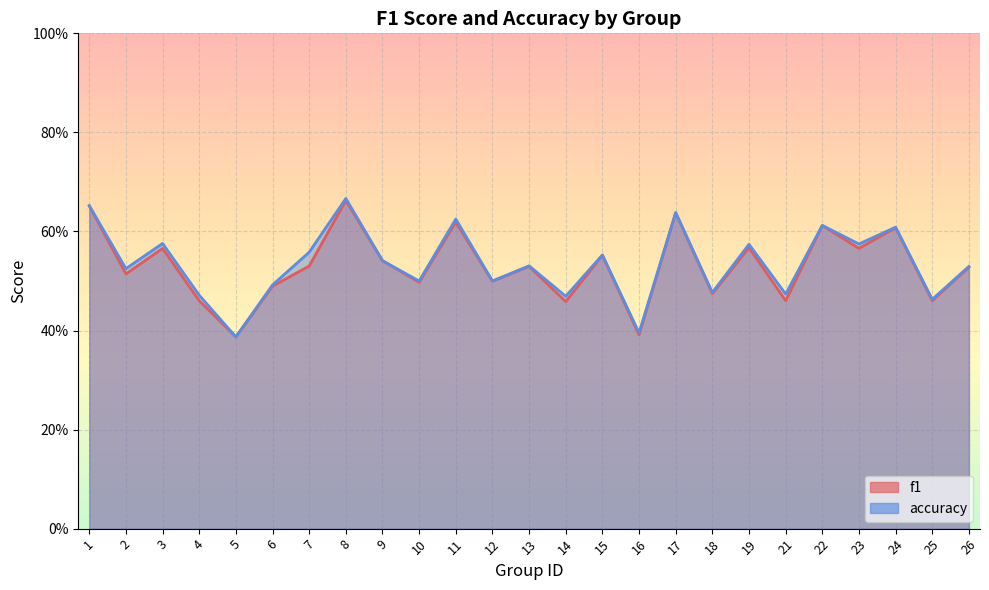

Reading left to right, transcribe all the data shown in this chart.

f1: 1=0.7	2=0.5	3=0.6	4=0.5	5=0.4	6=0.5	7=0.5	8=0.7	9=0.5	10=0.5	11=0.6	12=0.5	13=0.5	14=0.5	15=0.6	16=0.4	17=0.6	18=0.5	19=0.6	21=0.5	22=0.6	23=0.6	24=0.6	25=0.5	26=0.5
accuracy: 1=0.7	2=0.5	3=0.6	4=0.5	5=0.4	6=0.5	7=0.6	8=0.7	9=0.5	10=0.5	11=0.6	12=0.5	13=0.5	14=0.5	15=0.6	16=0.4	17=0.6	18=0.5	19=0.6	21=0.5	22=0.6	23=0.6	24=0.6	25=0.5	26=0.5